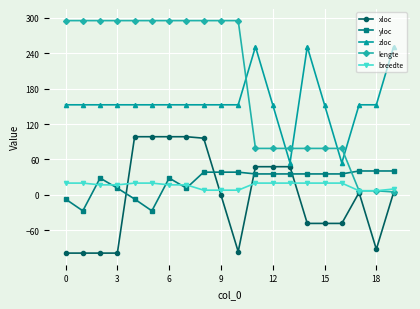

True or false: xloc and zloc cross at least once.

False